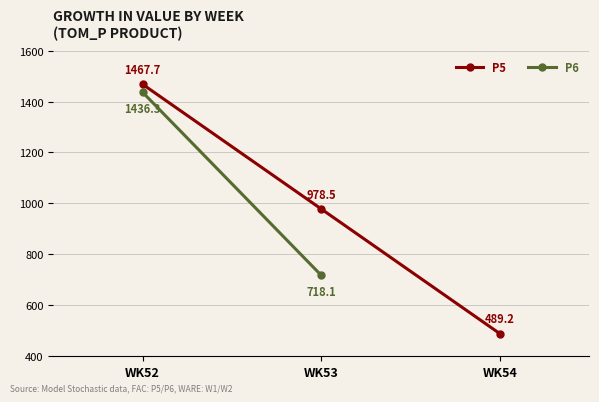

What is the difference between the values at WK52 and WK54?

978.5